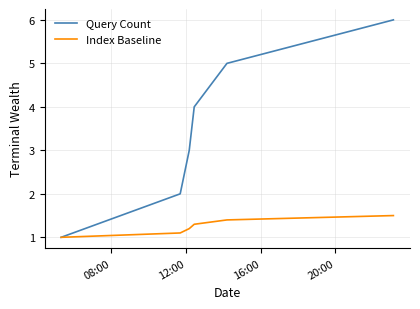

What is the highest value of the Index Baseline series?

1.5